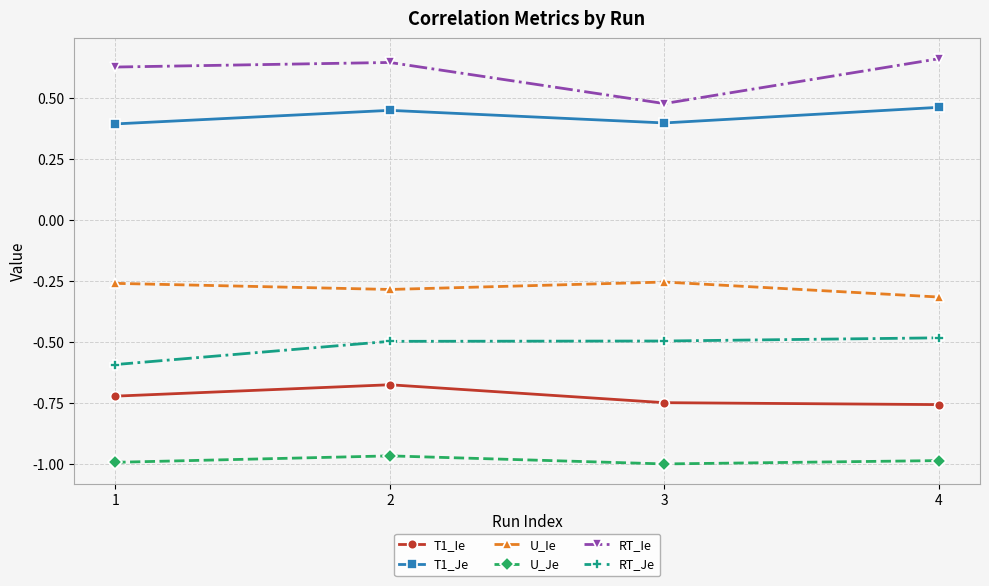

What is the difference between the highest and lowest values at 2?

1.6